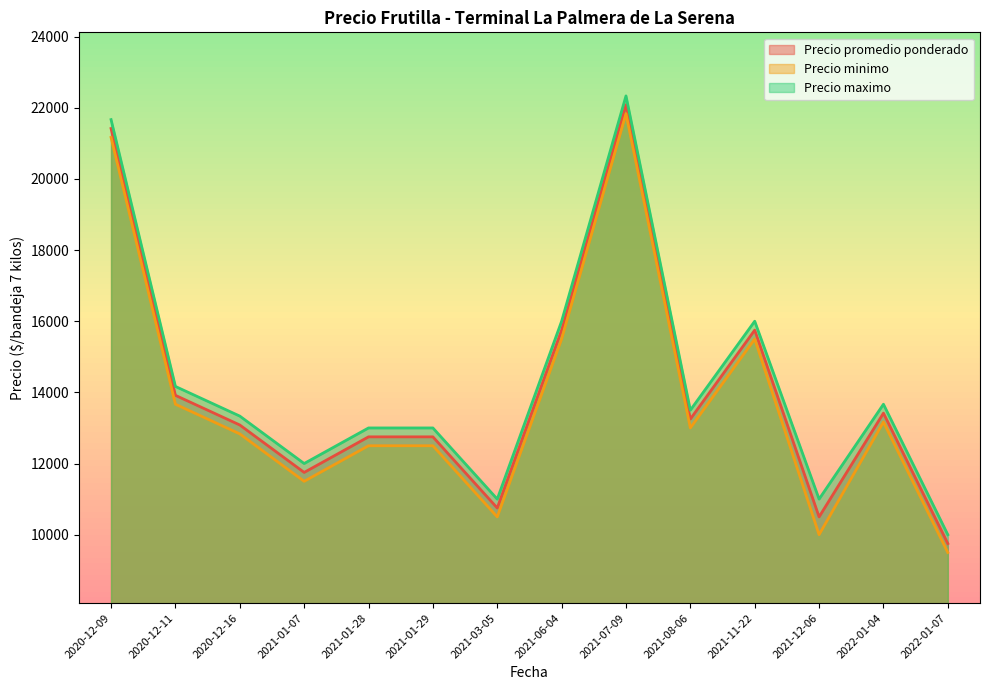

What is the spread (max minus min) of values at 2020-12-11?

500.0